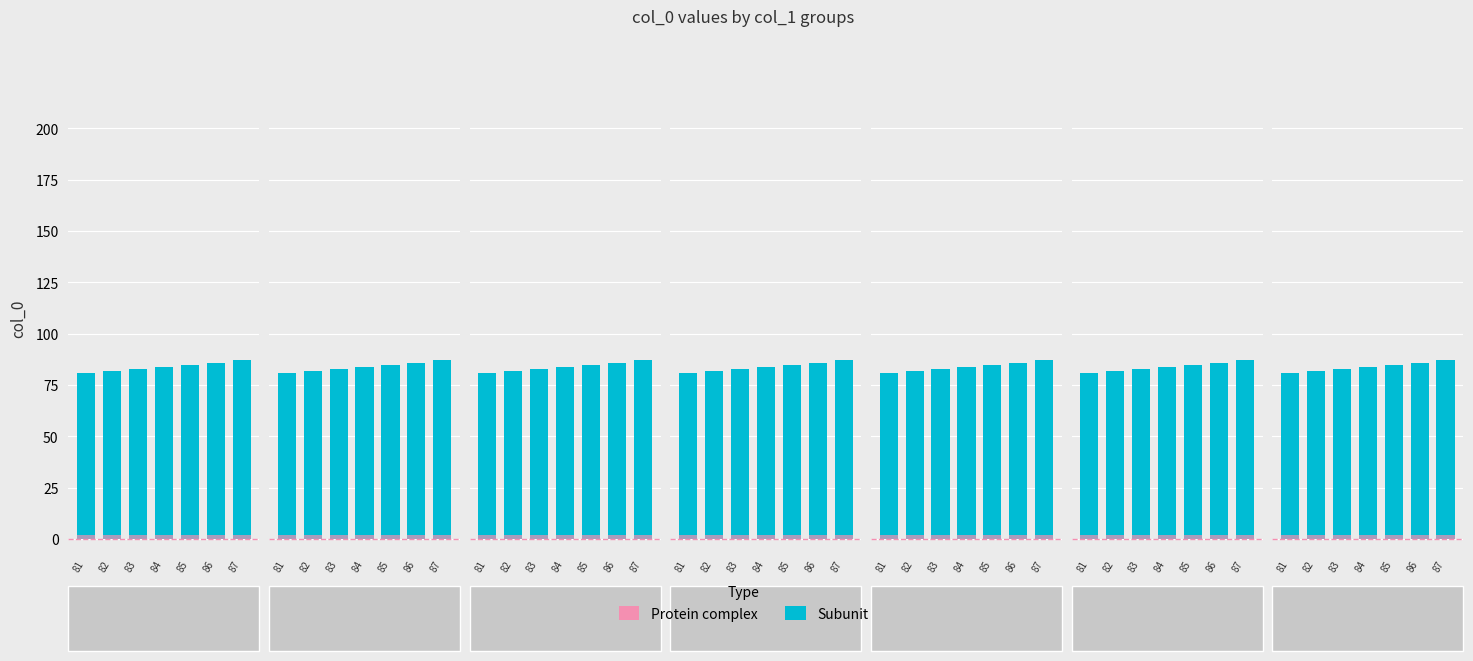

What is the sum of all Protein complex values?

14